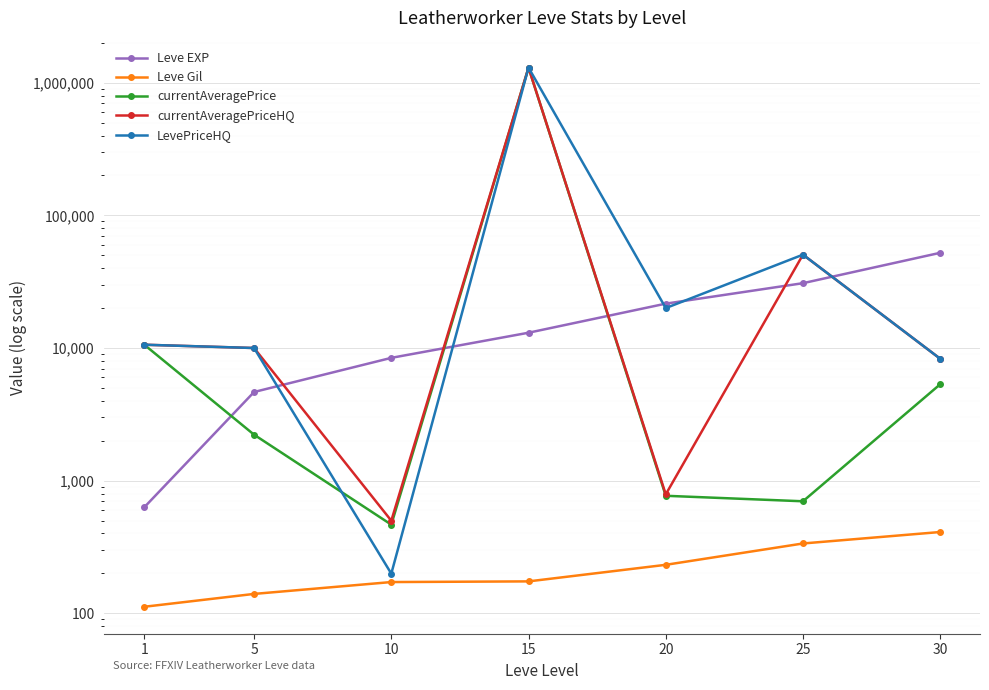

What is the highest value of the LevePriceHQ series?

1299999